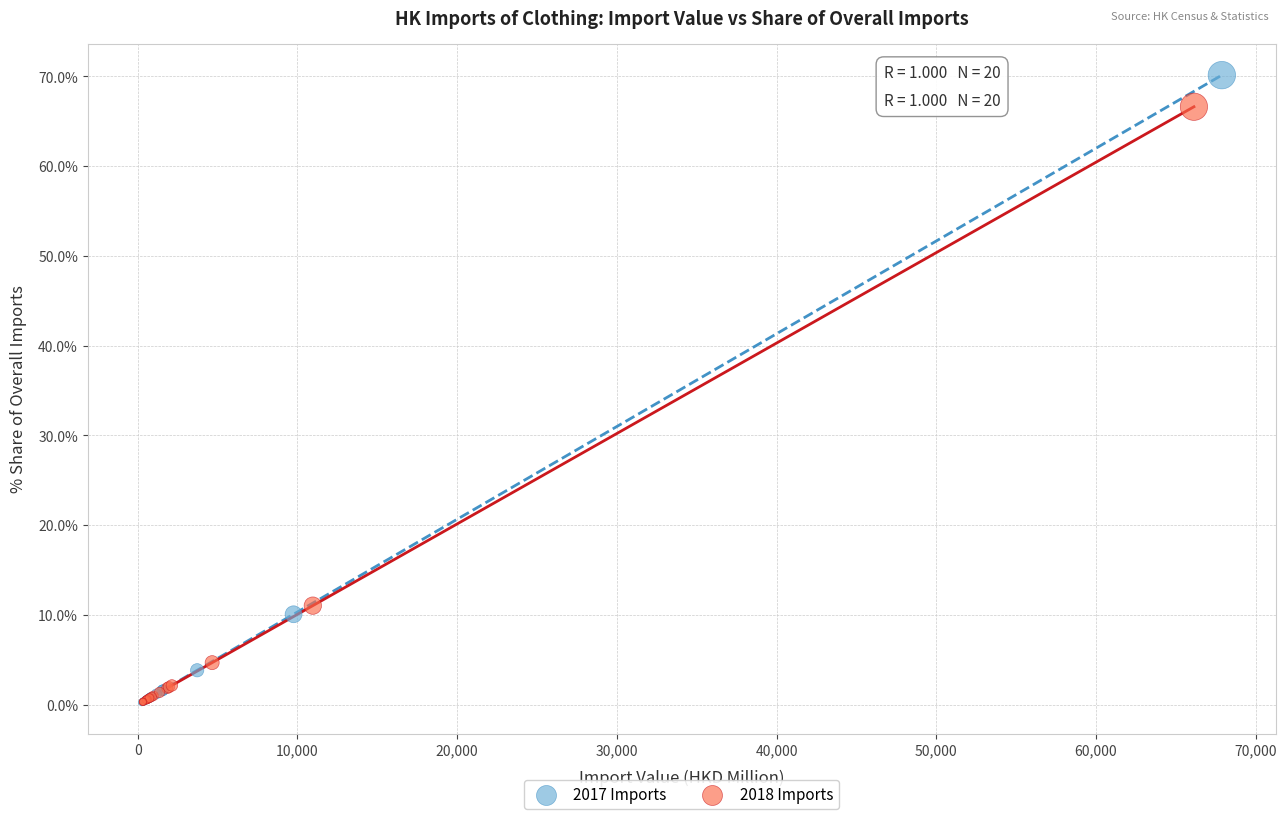

What are all the series names shown in the legend?

2017 Imports, 2018 Imports